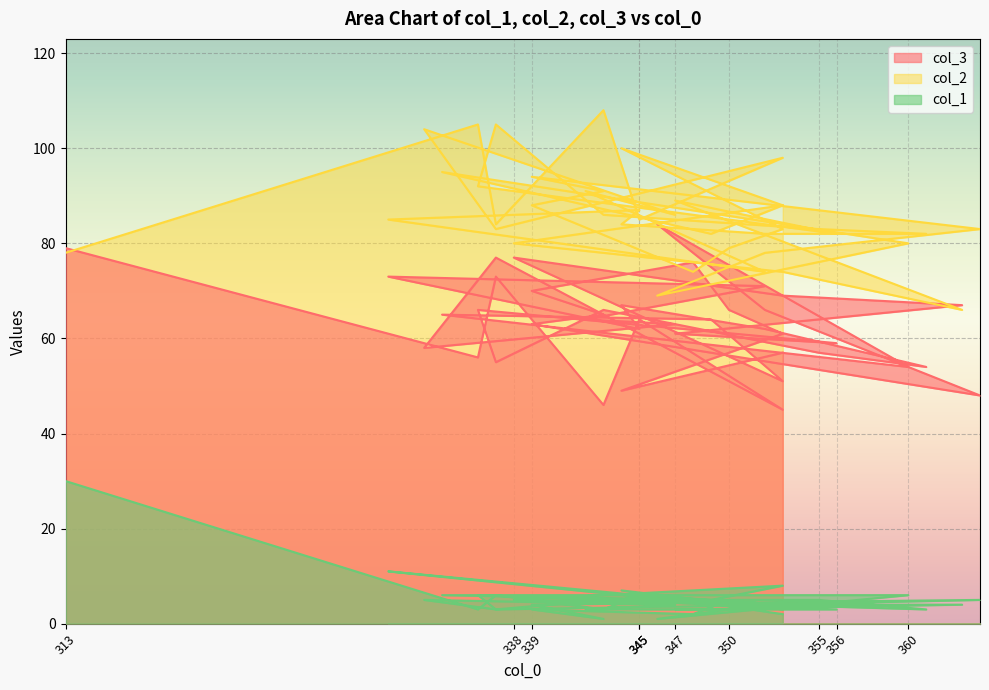

Reading left to right, transcribe all the data shown in this chart.

col_3: 79	56	73	46	64	45	77	58	63	64	71	73	62	67	62	54	57	66	55	66	59	61	67	69	77	51	64	65	54	84	66	48	63	65	70	76	66	61	49	57
col_2: 78	105	84	108	85	98	83	104	86	91	74	85	87	84	82	82	83	86	105	92	82	89	66	74	80	88	82	95	80	69	78	83	94	91	88	74	79	83	100	88
col_1: 30	3	6	3	6	4	3	5	4	3	3	11	6	5	4	3	5	5	3	6	3	3	4	4	5	8	5	6	6	1	4	5	4	1	3	2	5	3	7	2